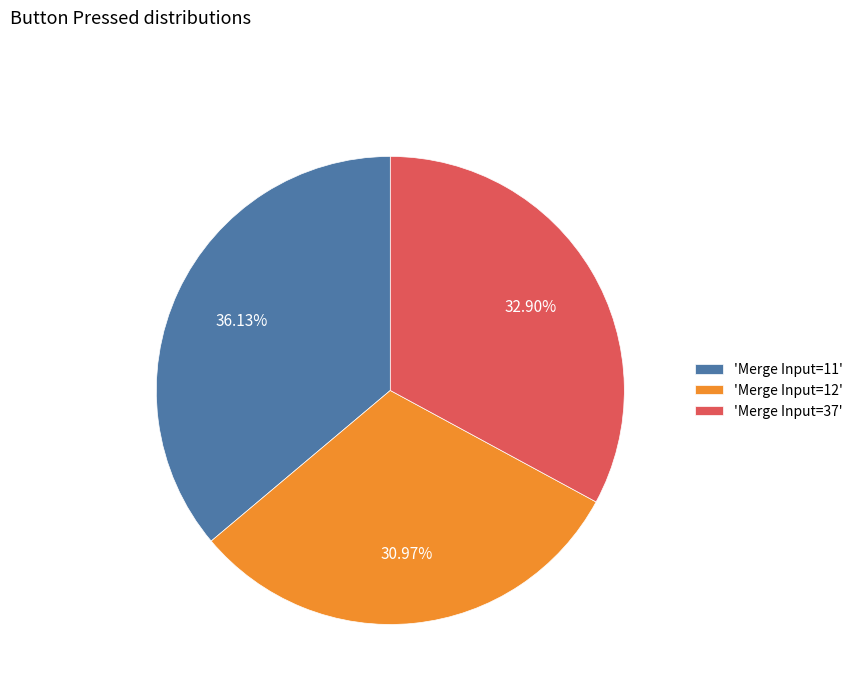

Rank the categories by value from lowest to highest.

'Merge Input=12', 'Merge Input=37', 'Merge Input=11'